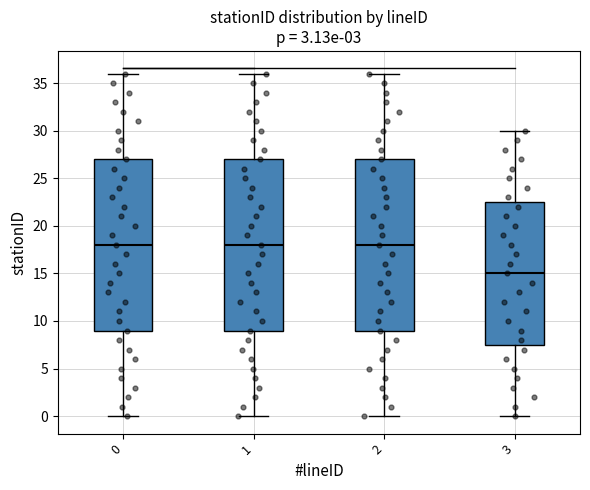

Where does the lower whisker of the box at x = 2 end on the y-axis? The values are not printed on the chart, so give them approximately, as read against the axis.

0.0